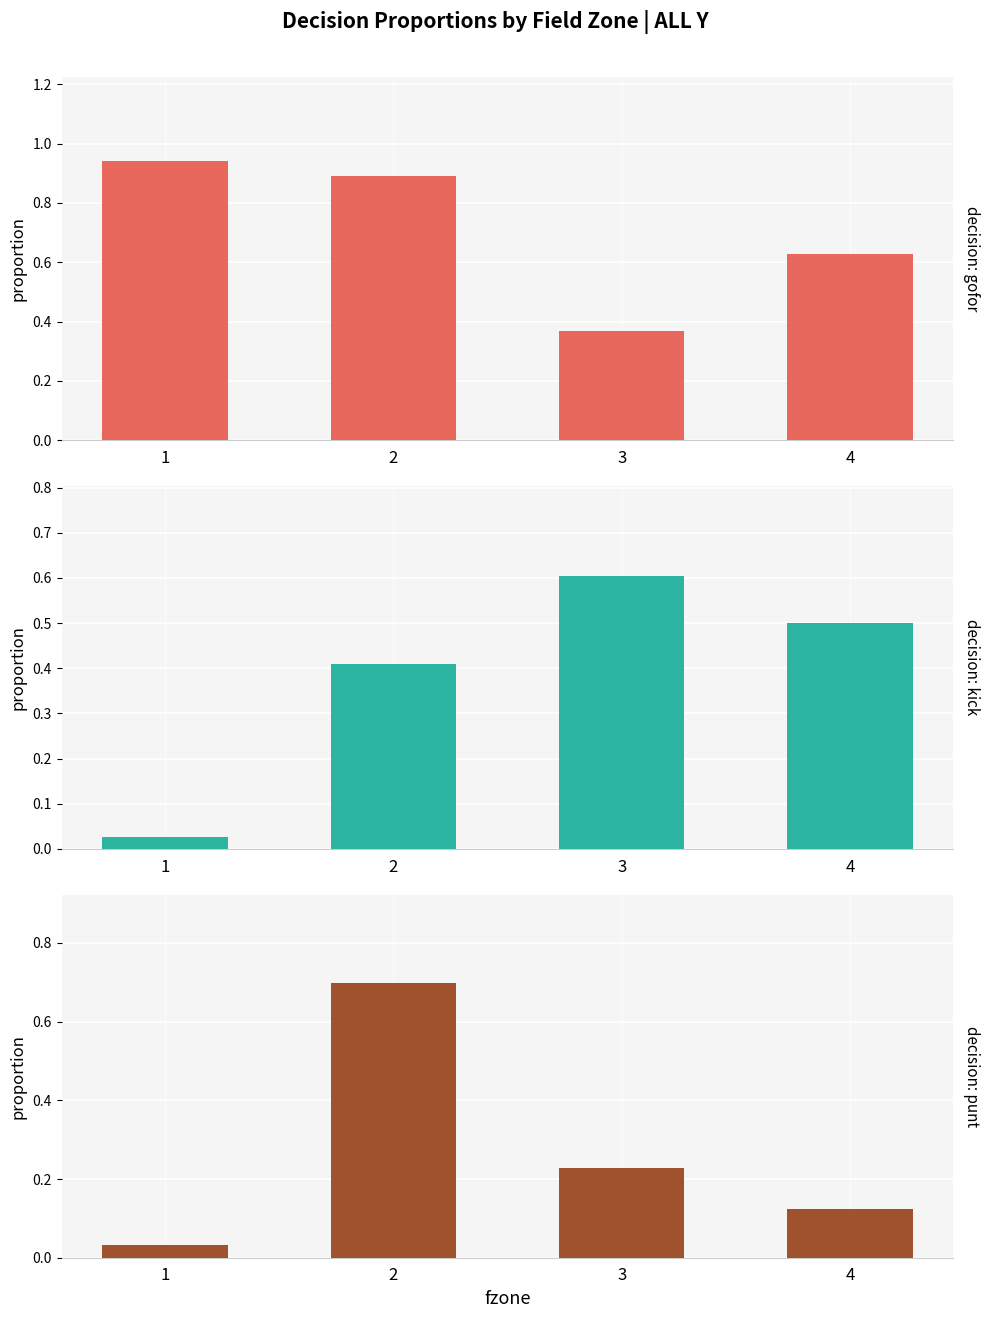

What is the approximate value of gofor at 1?

0.9